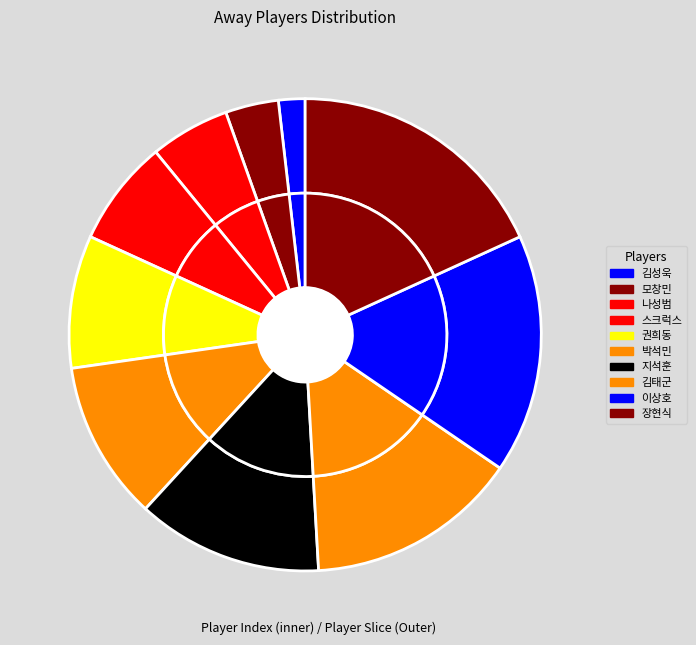

What is the change in value from 모창민 to 지석훈?

+5